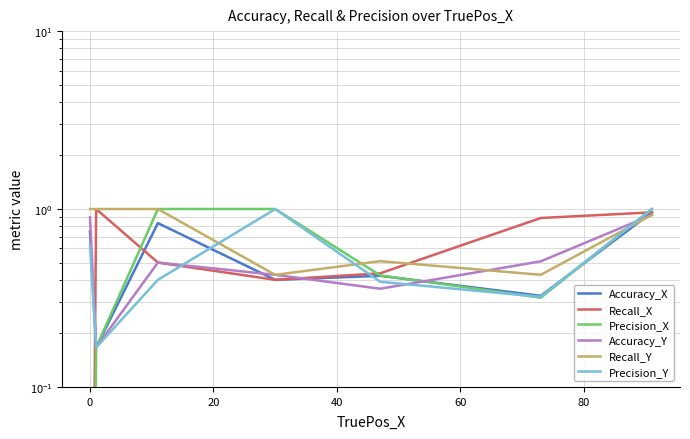

What is the approximate value of Accuracy_X at 20?

0.8